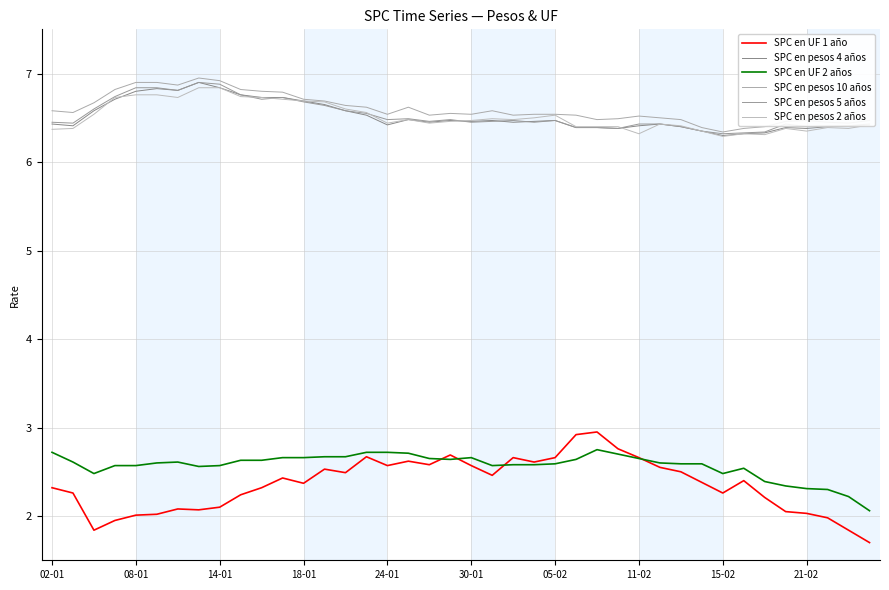

What is the difference between the maximum and minimum values in the SPC en pesos 4 años series?

0.6